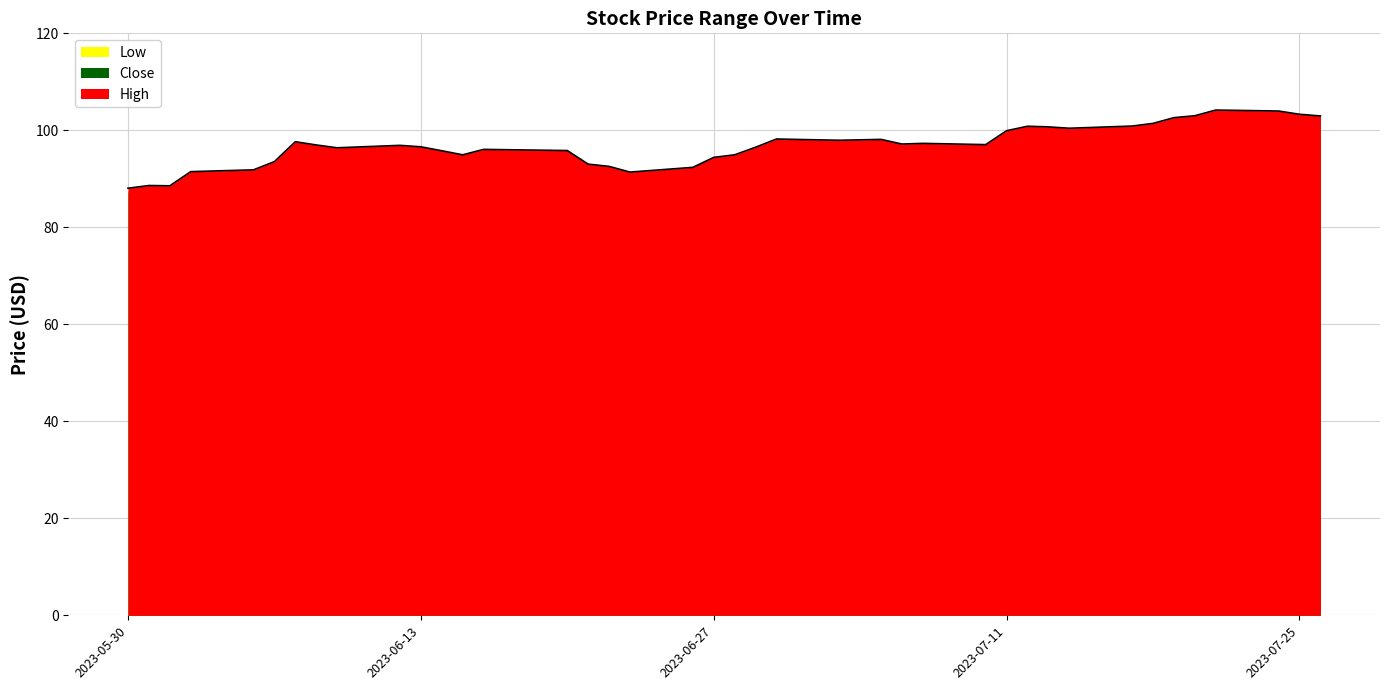

What is the value of the Low point at the 1st from the left?

87.0